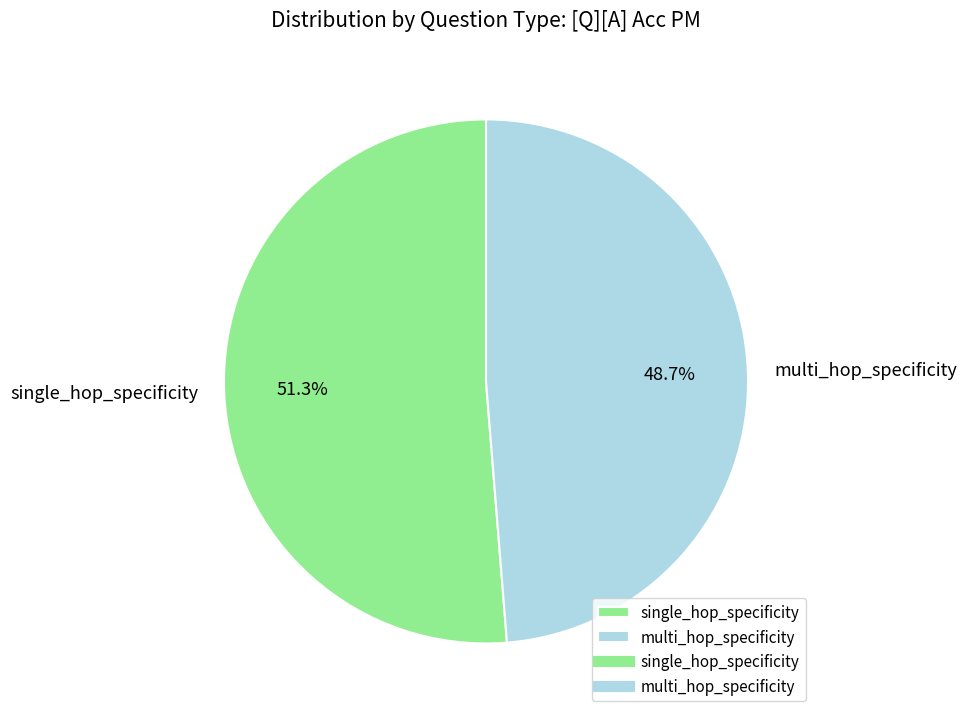

Which has a higher value, single_hop_specificity or multi_hop_specificity?

single_hop_specificity